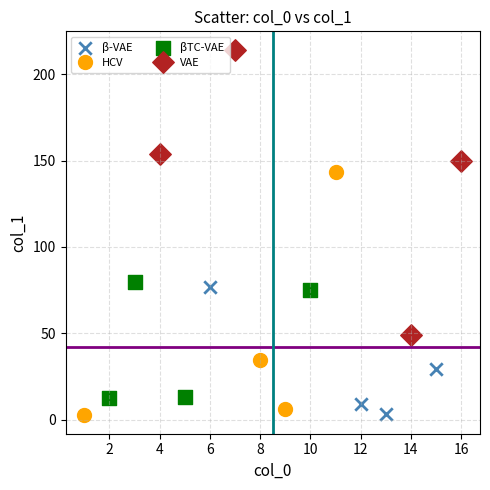

Which series contains the highest Y value?

VAE